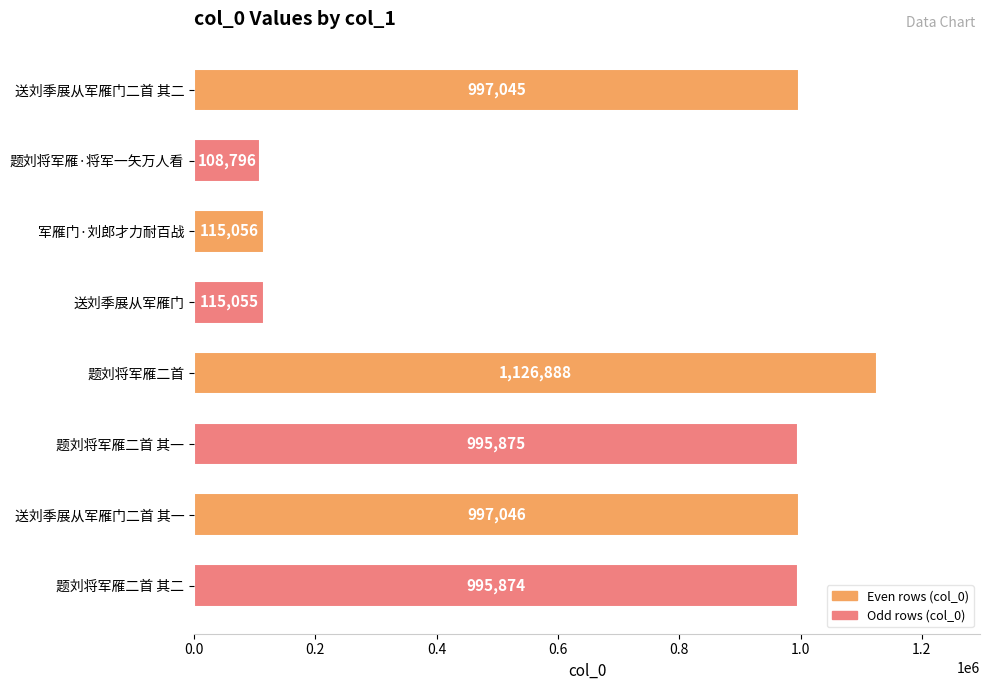

What is the difference between the maximum and second lowest values?

1011833